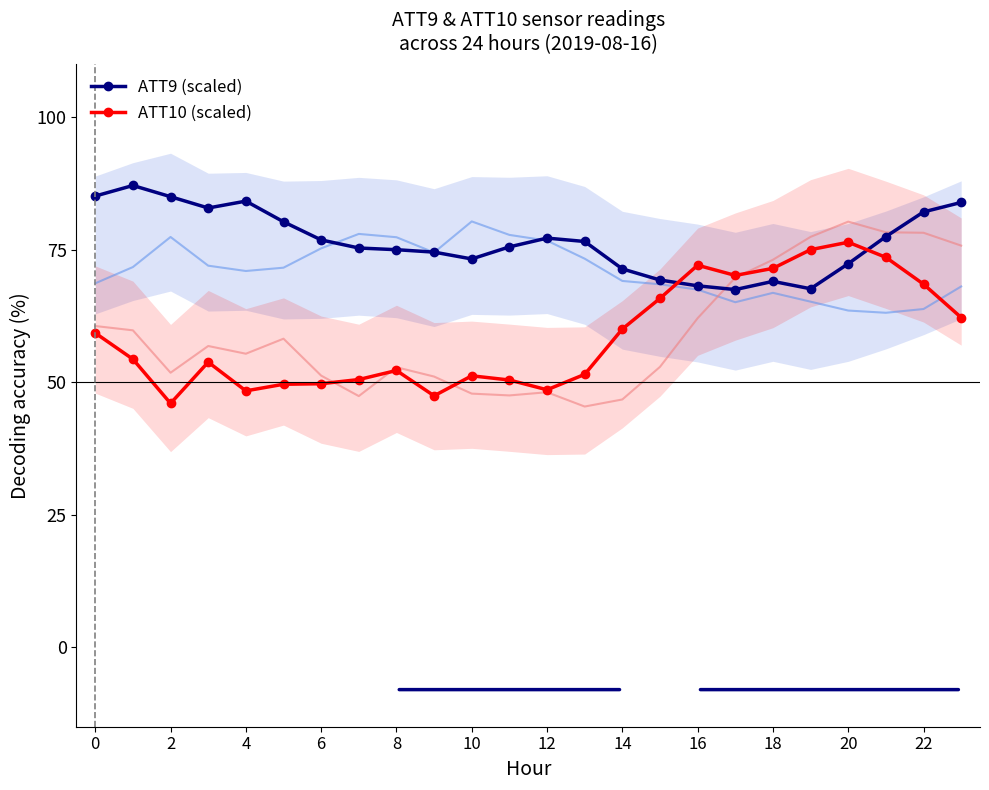

What value does the ATT10 (scaled) series have at 14?

60.0